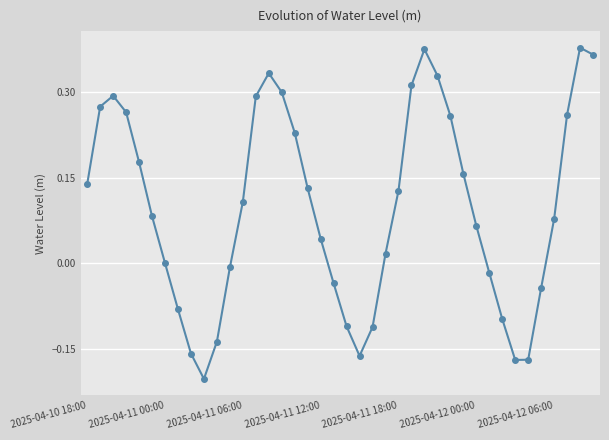

True or false: the data has more than 0 interior local peaks.

True